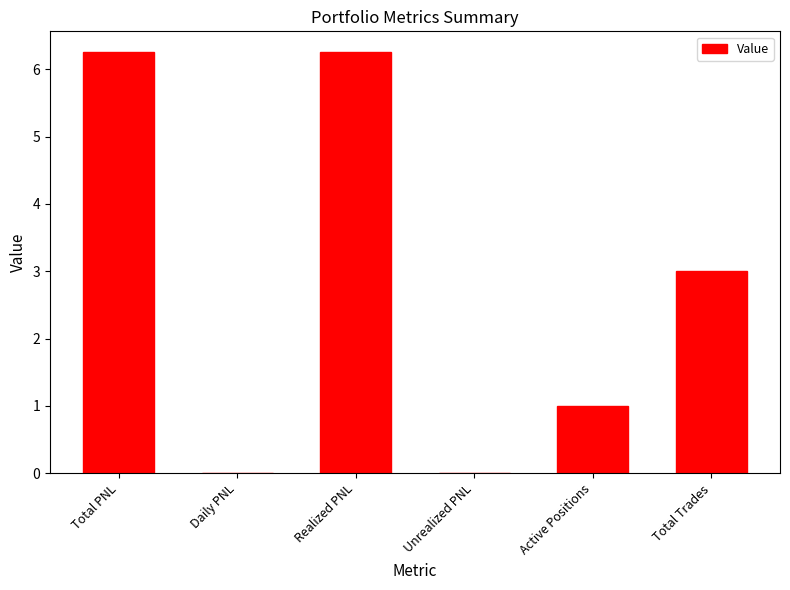

What is the change in value from Active Positions to Total Trades?

+2.0